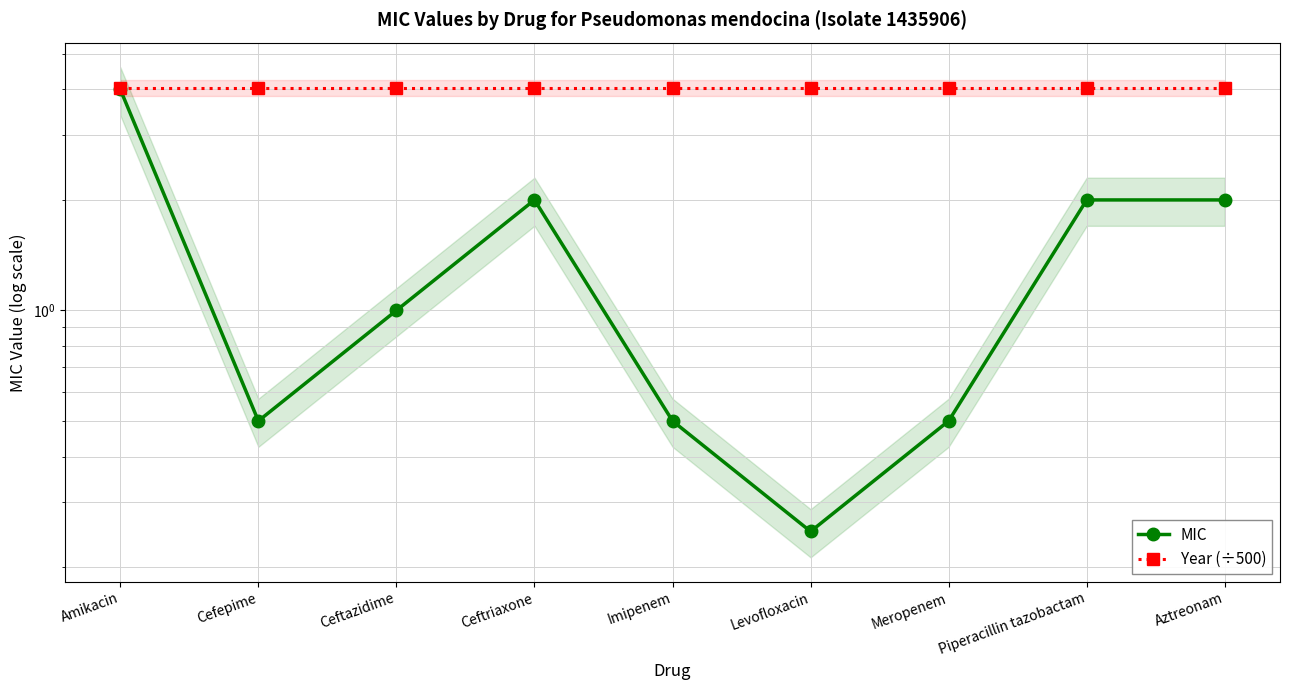

In MIC, how many points are higher than both neighbors (excluding endpoints)?

1